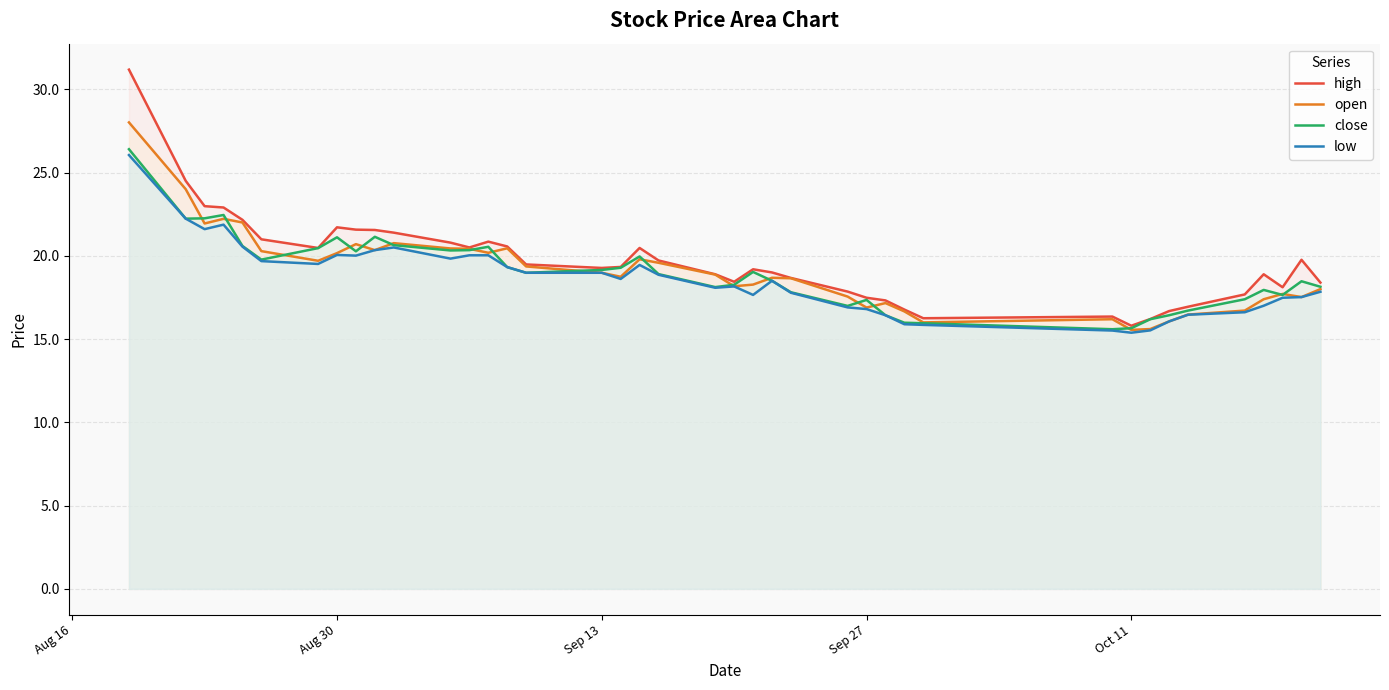

True or false: high and low intersect in this chart.

False